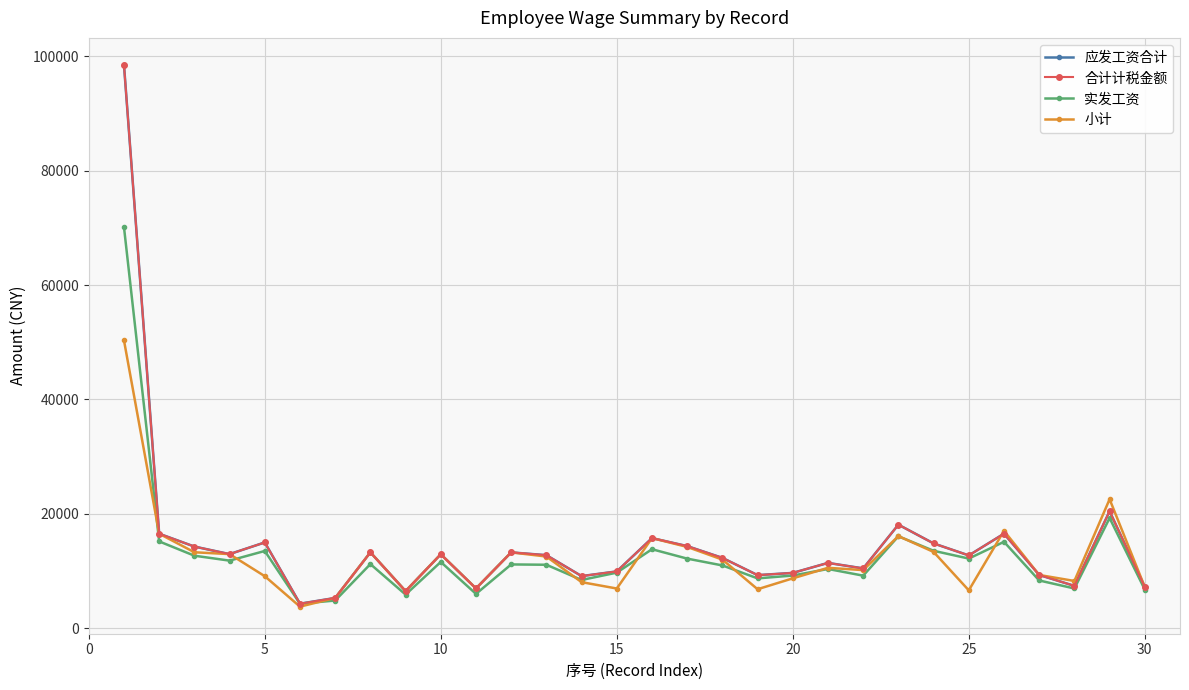

In 应发工资合计, how many points are lower than both neighbors (excluding endpoints)?

9